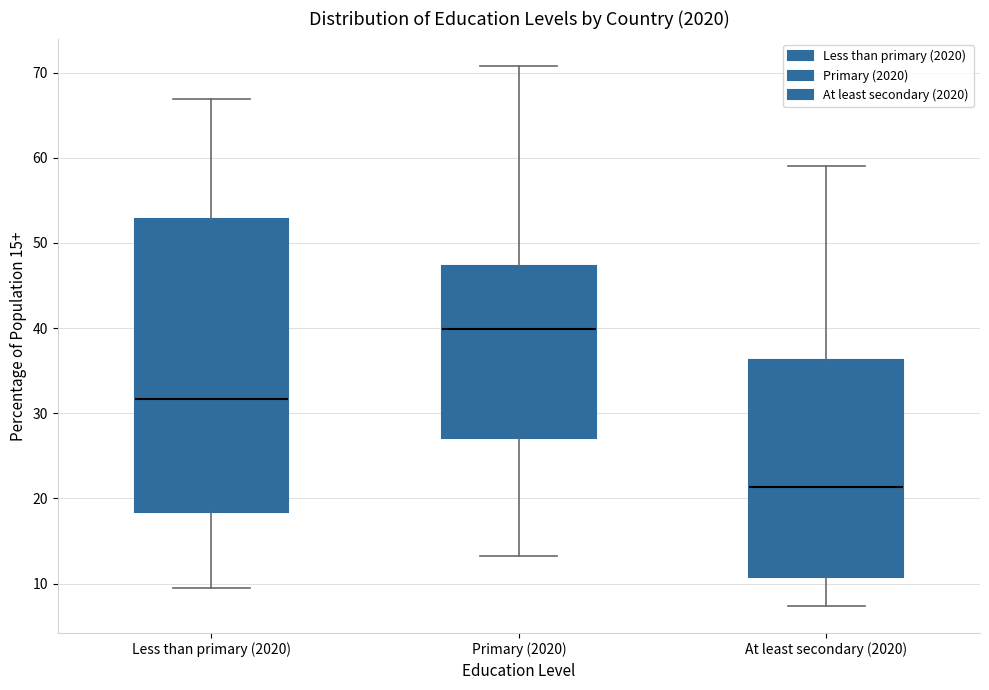

Which box is the tallest, from its lower edge to its upper edge?

Less than primary (2020)